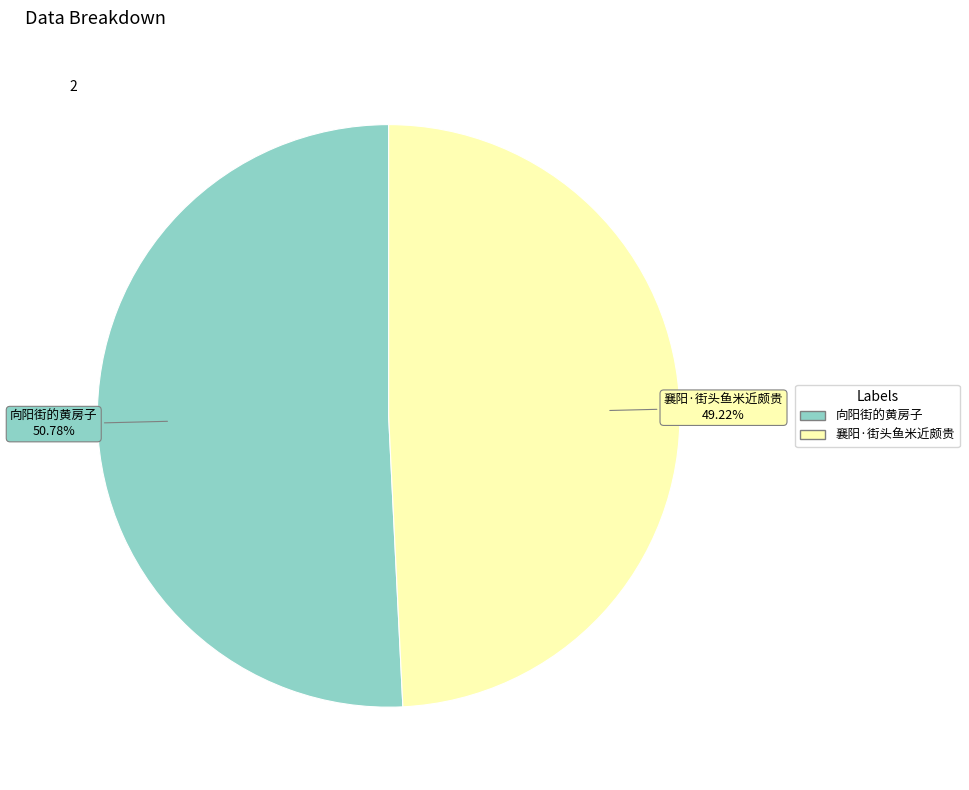

The 襄阳·街头鱼米近颇贵 slice represents 49% of the pie. True or false?

True